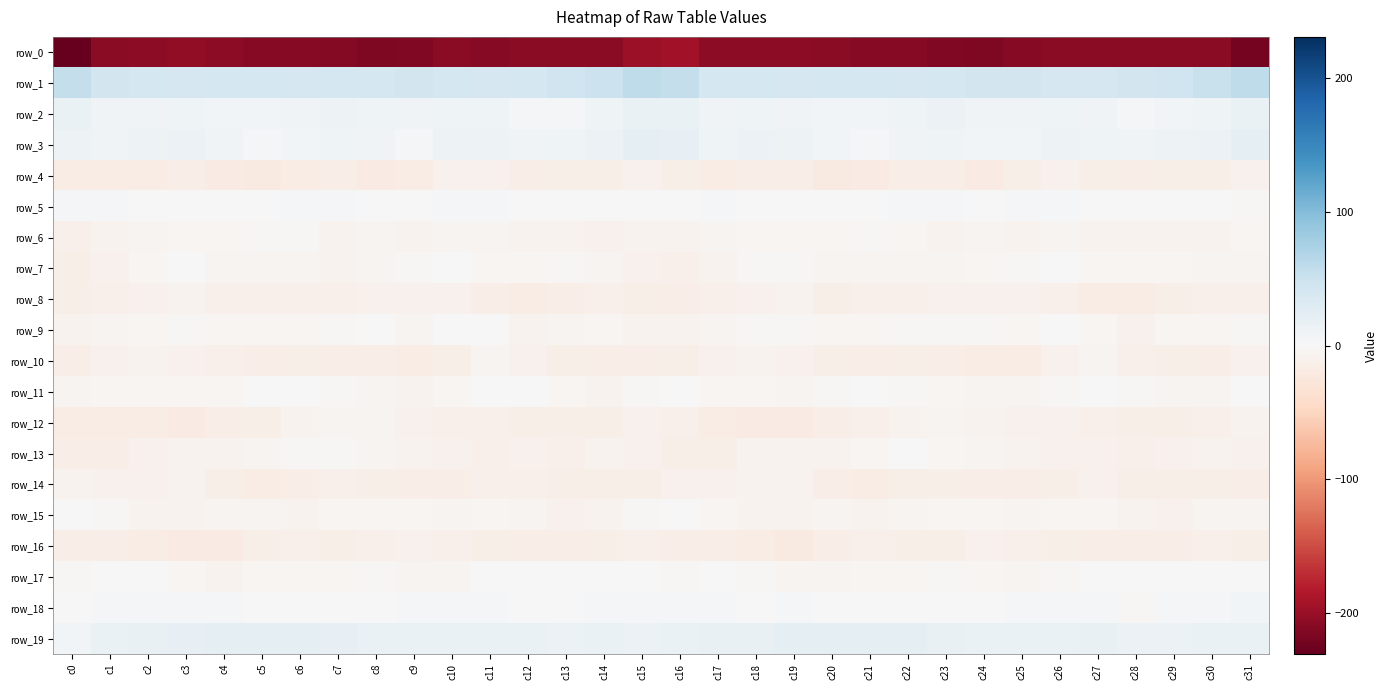

Is the value of row_0 at c31 greater than the value of row_7 at c9?

No